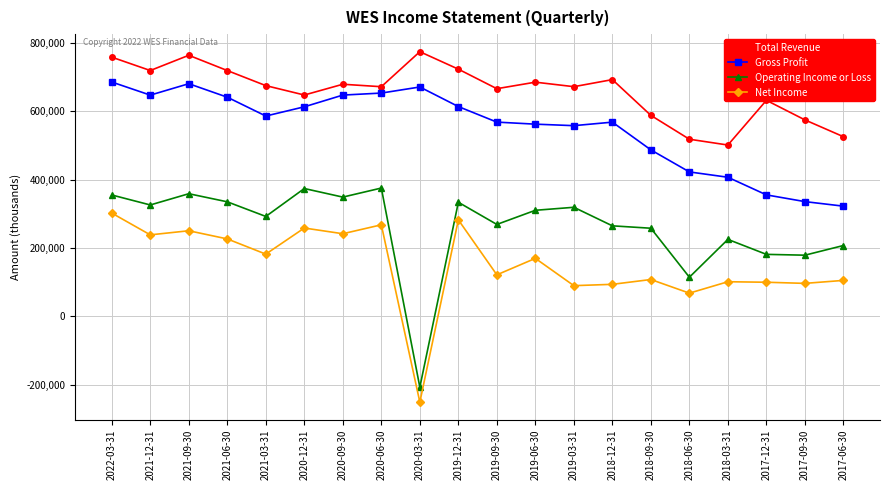

Is the value of Total Revenue at 2022-03-31 greater than the value of Operating Income or Loss at 2021-12-31?

Yes